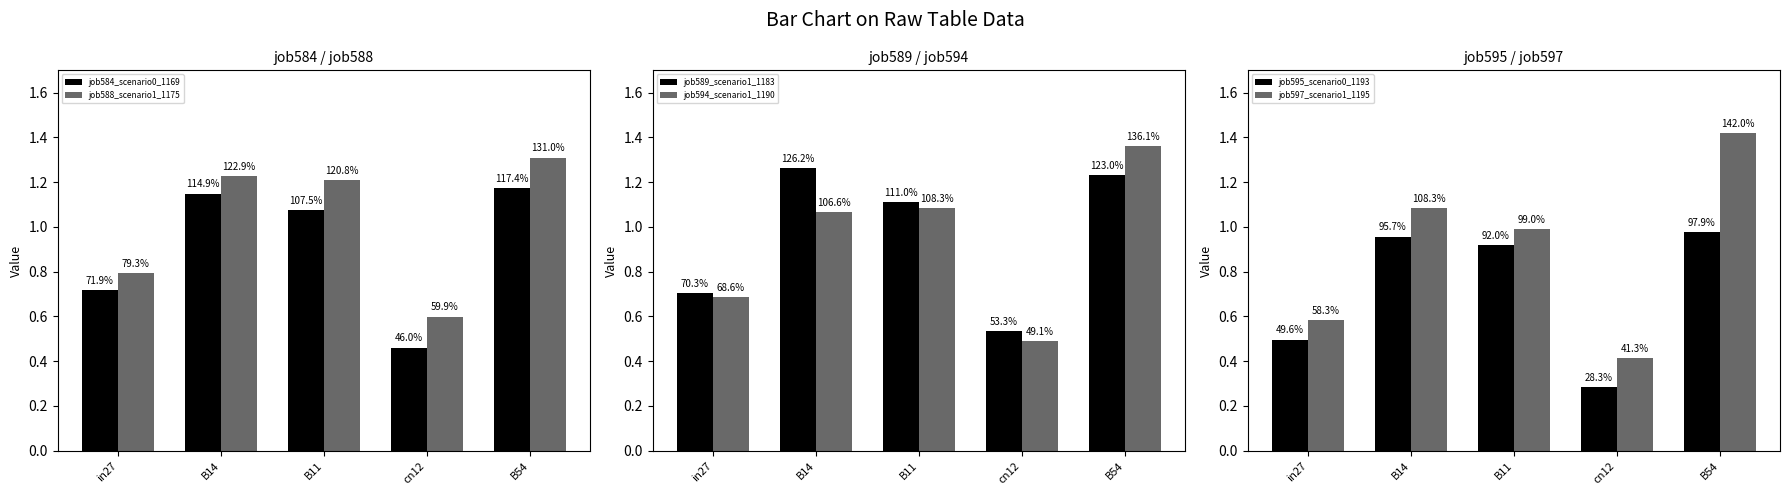

At which category is the sum across all series the highest?

B54